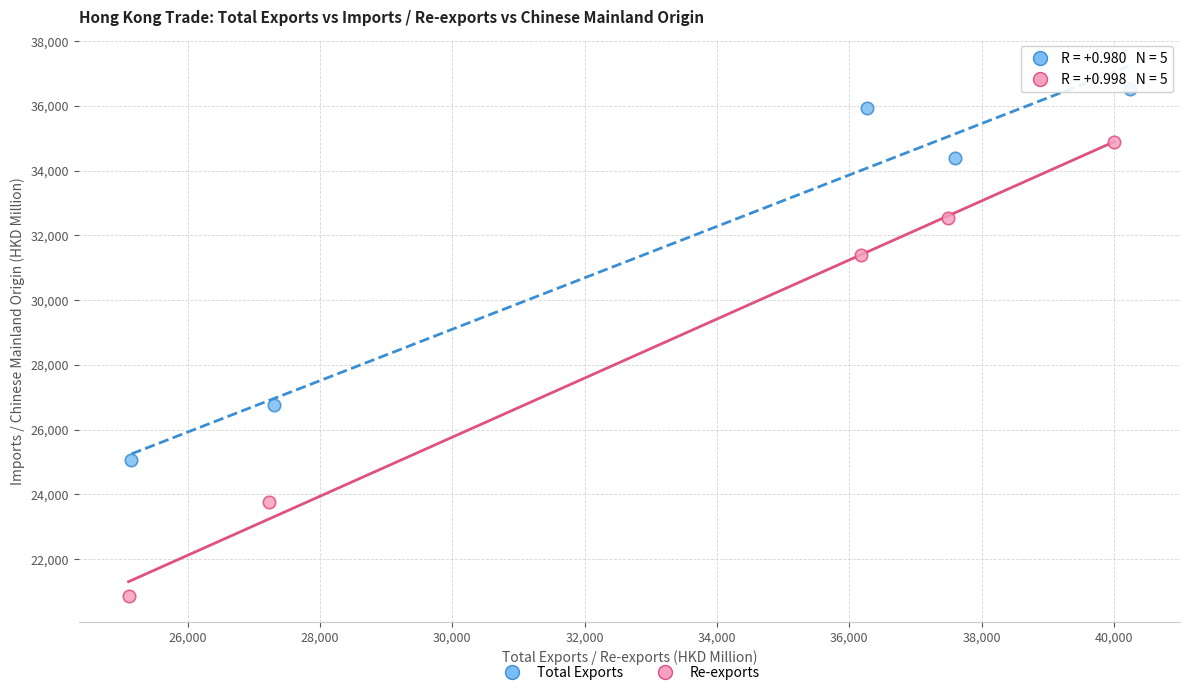

What are all the series names shown in the legend?

Total Exports, Re-exports